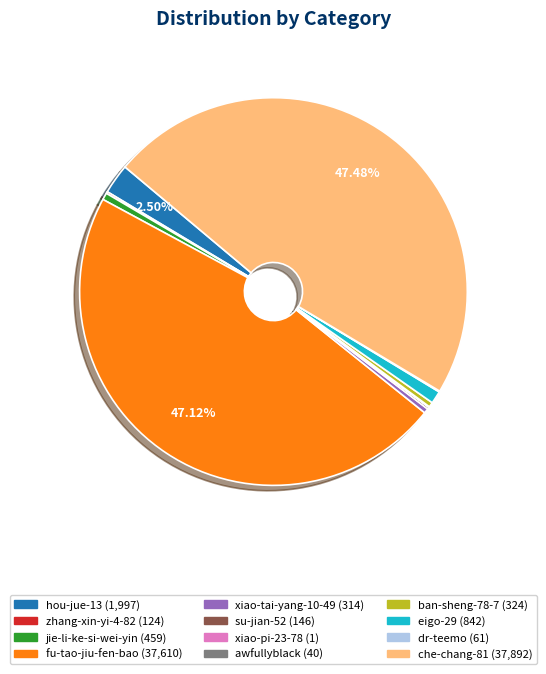

Approximately how many times larger is the value at jie-li-ke-si-wei-yin compared to xiao-tai-yang-10-49?

1.5